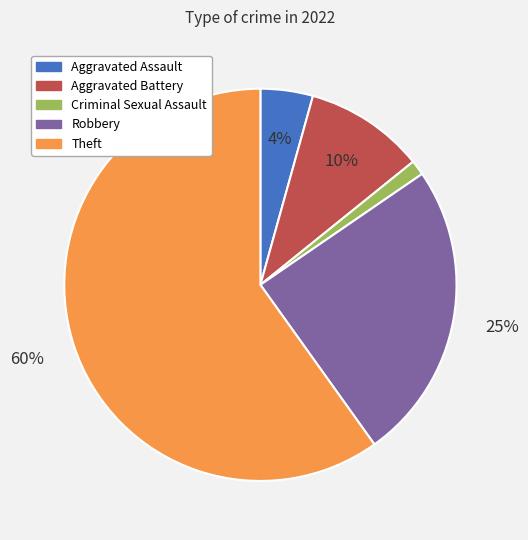

Combined, do Aggravated Assault and Criminal Sexual Assault account for over 50%?

No